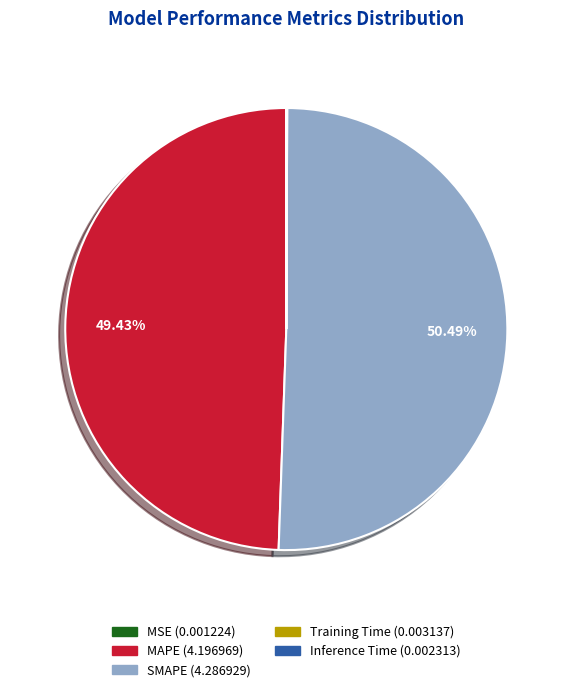

What portion of the pie excludes SMAPE?

49.5%